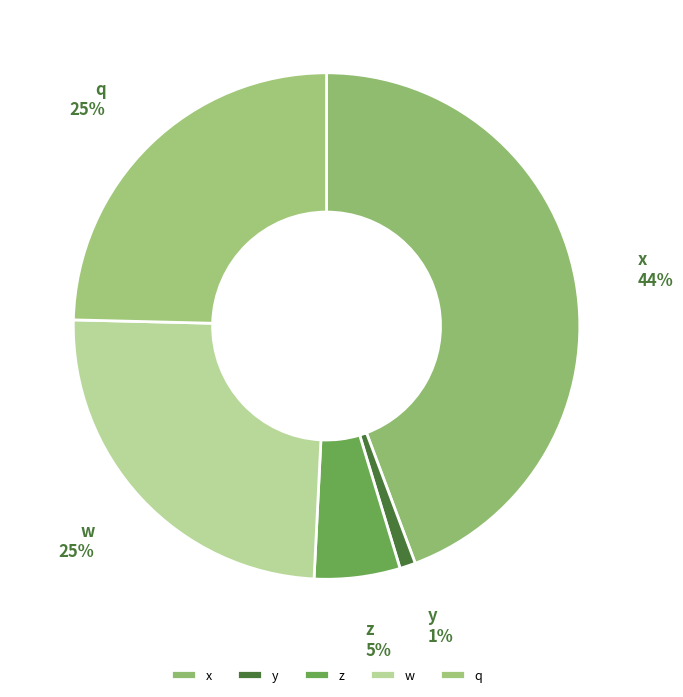

The w slice represents 12% of the pie. True or false?

False